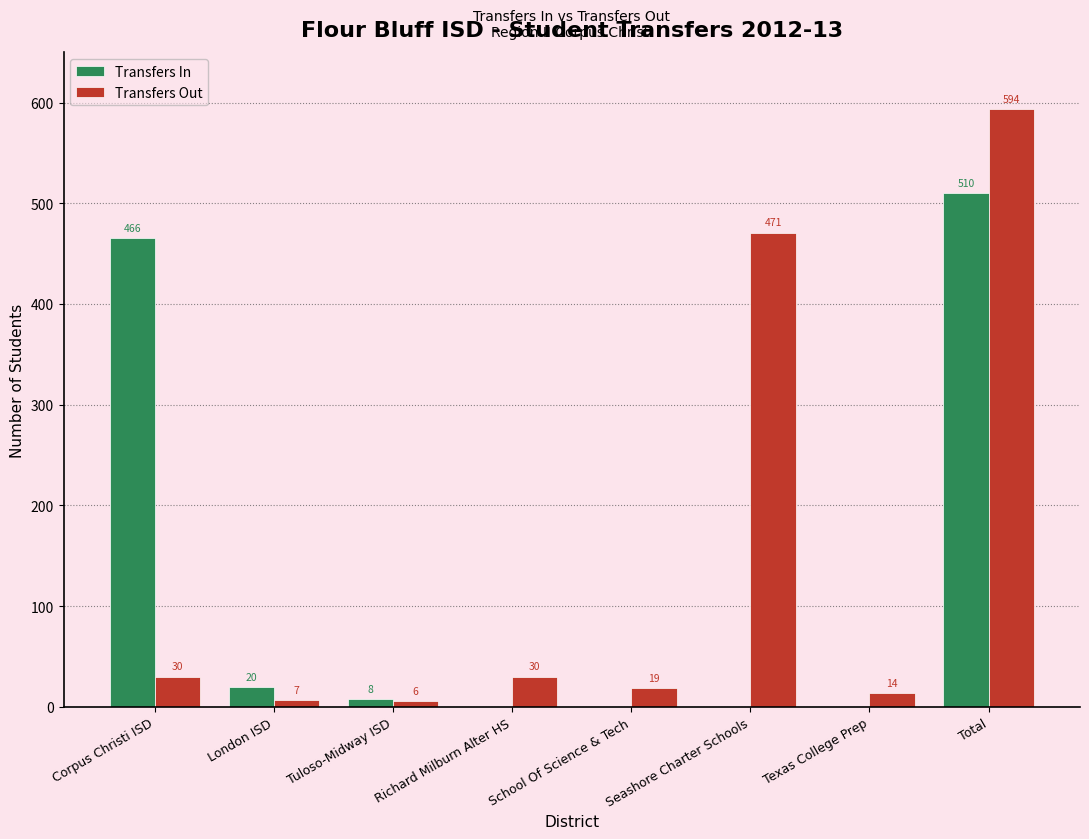

Between School Of Science & Tech and Total, which series saw the biggest shift?

Transfers Out